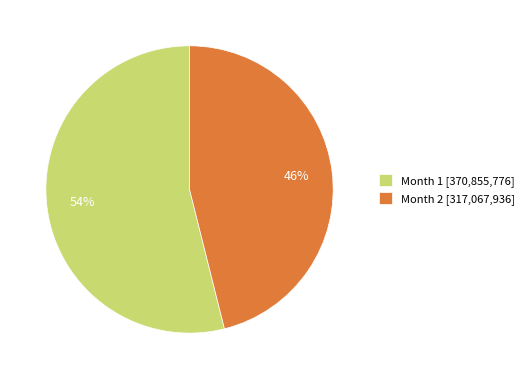

Approximately how many times larger is the value at Month 2 [317,067,936] compared to Month 1 [370,855,776]?

0.9